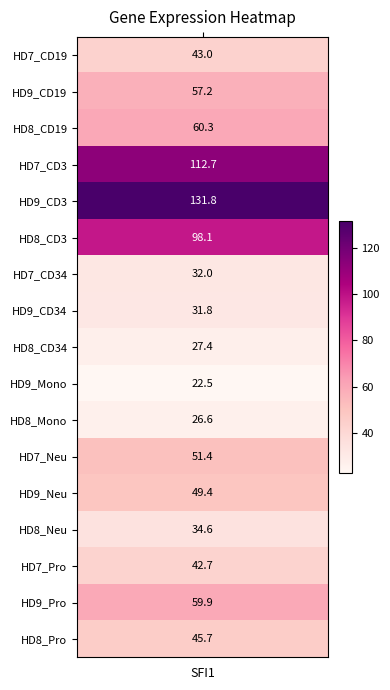

Approximately how many times larger is the value at HD9_Neu compared to HD9_CD34?

1.6